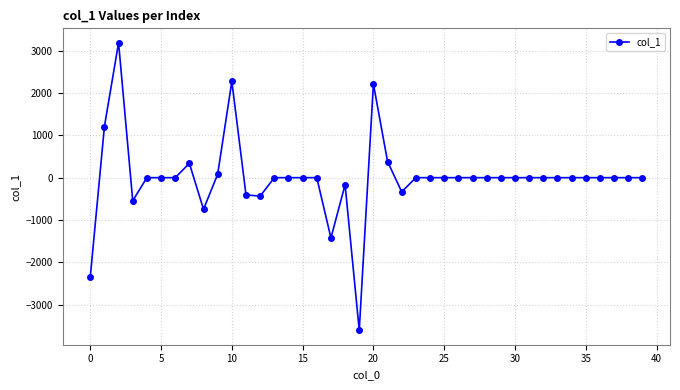

What is the smallest value displayed?

-3601.8